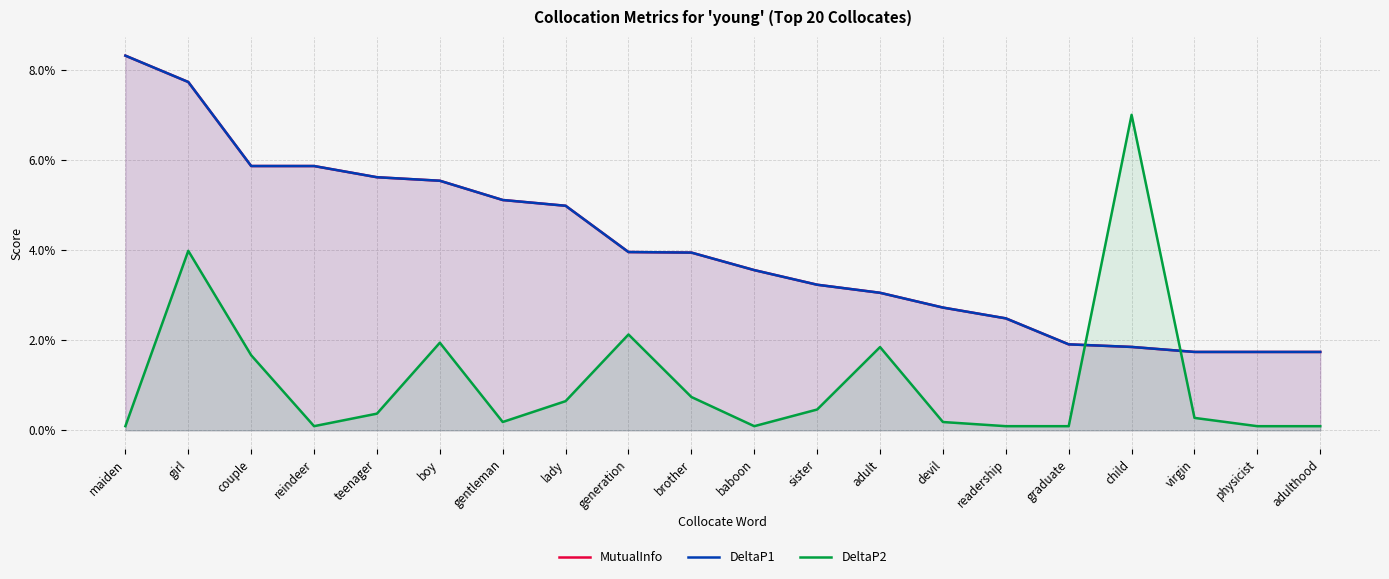

Is the value of MutualInfo at gentleman greater than the value of DeltaP1 at maiden?

No